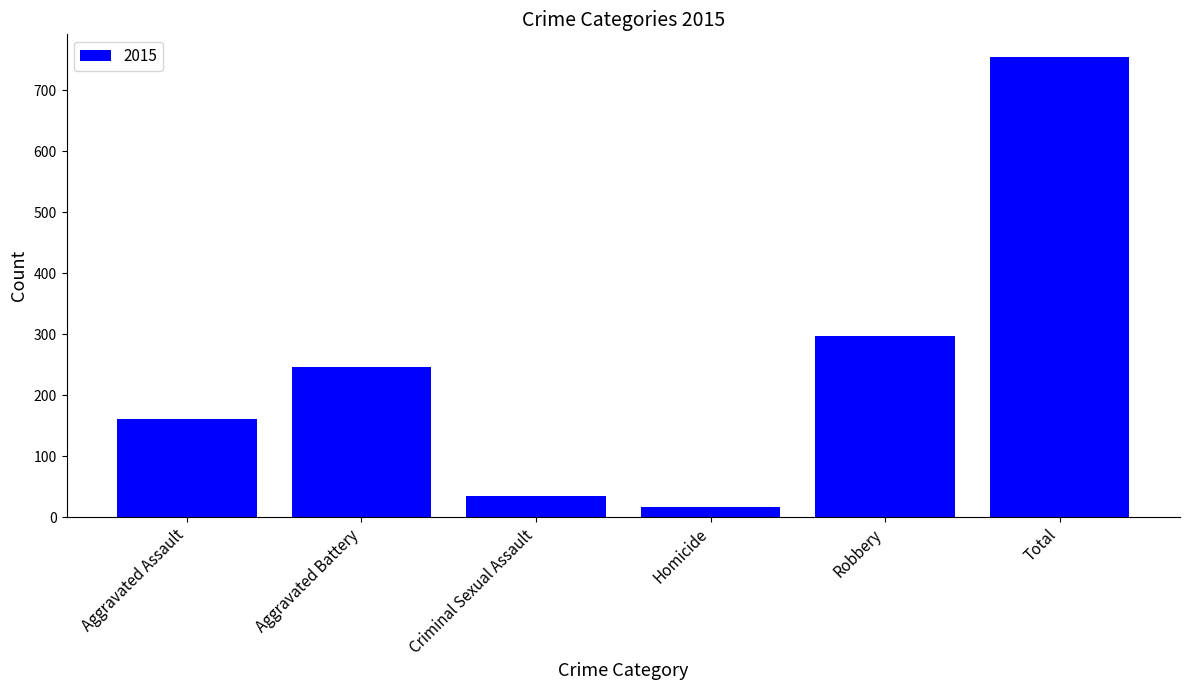

Where is the data nearest to the value 385?

Robbery